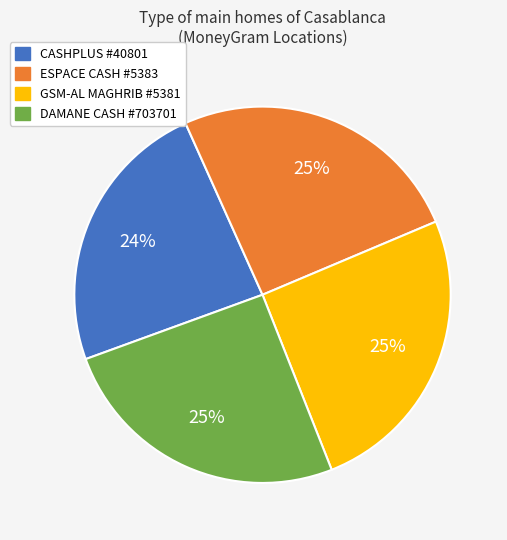

To the nearest percent, what percentage of the pie is GSM-AL MAGHRIB #5381?

25%